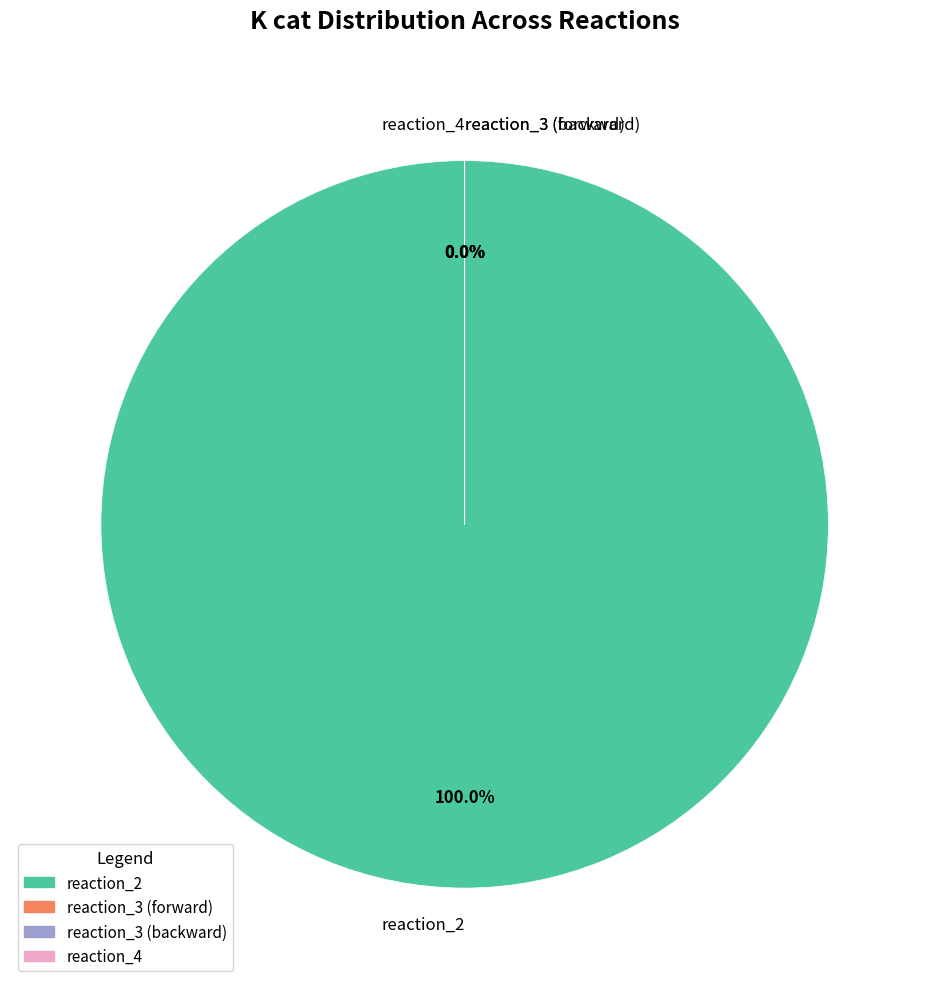

Which category has the biggest portion of the pie?

reaction_2